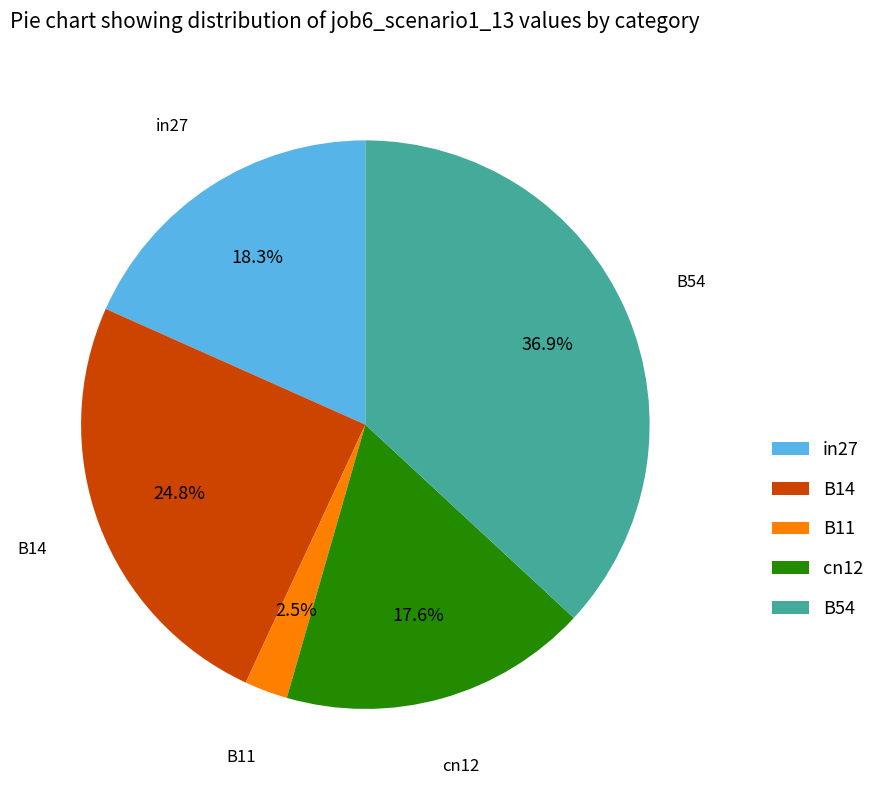

Does any single category account for the majority?

No